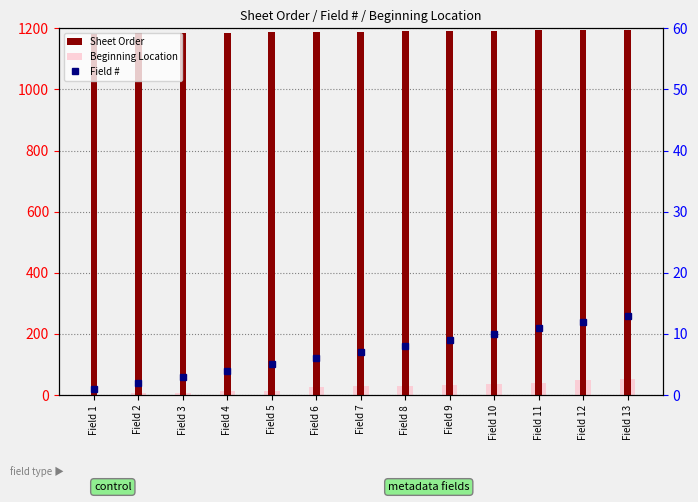

Where is Sheet Order nearest to the value 1189?

Field 7